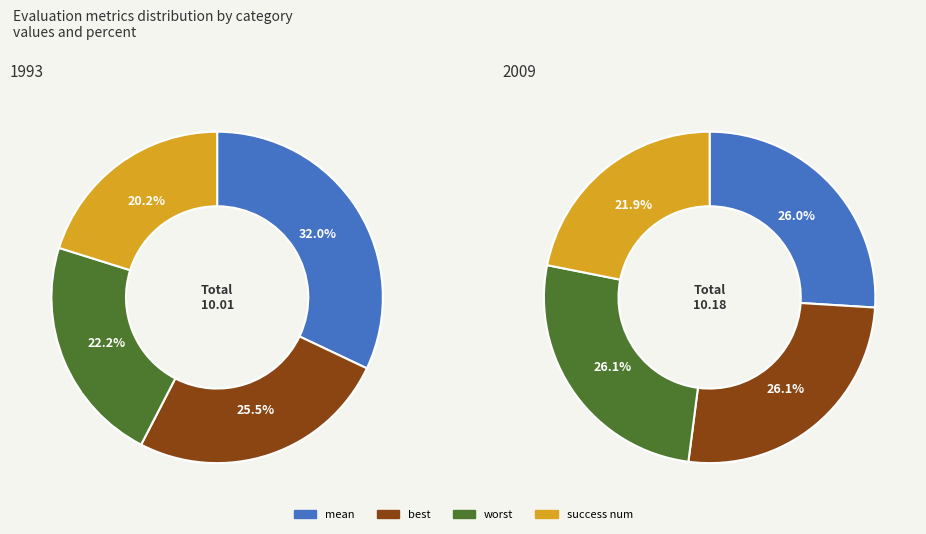

Is mean the majority of the pie?

No